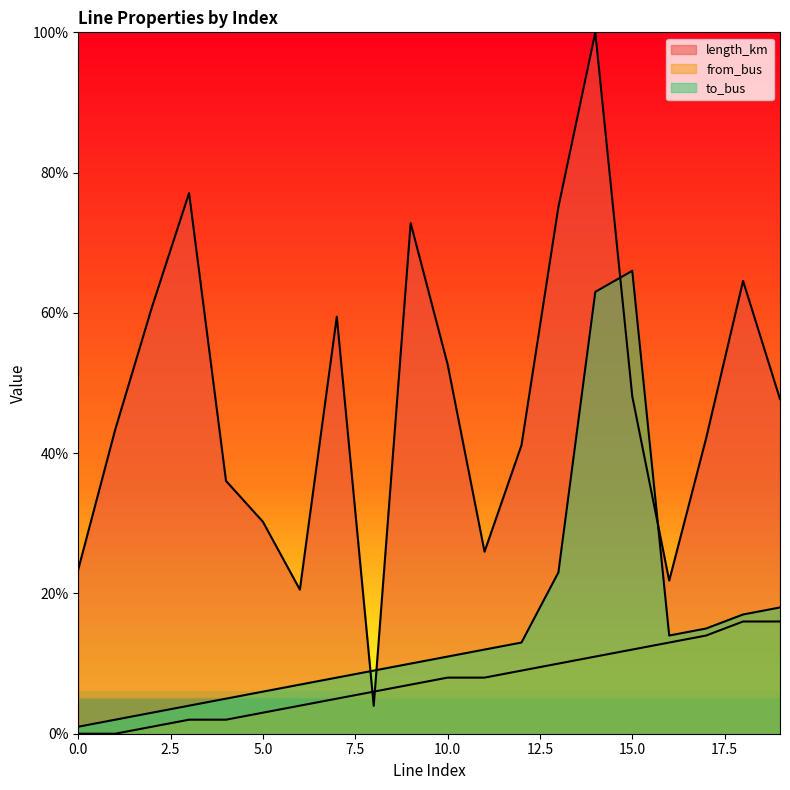

What is the sum of the to_bus values at 7 and 9?

0.2